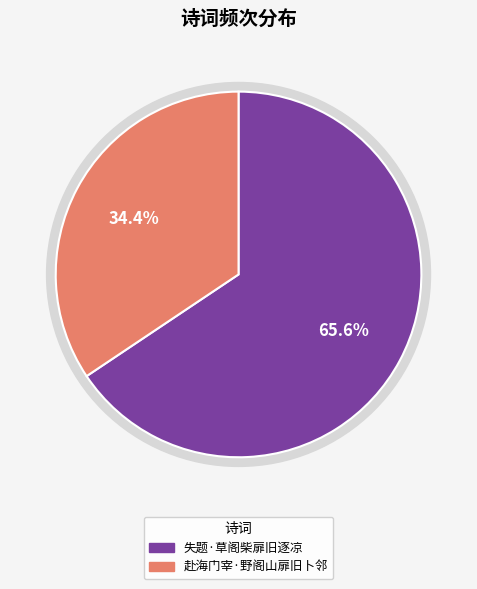

To the nearest percent, what portion does 失题·草阁柴扉旧逐凉 represent?

66%